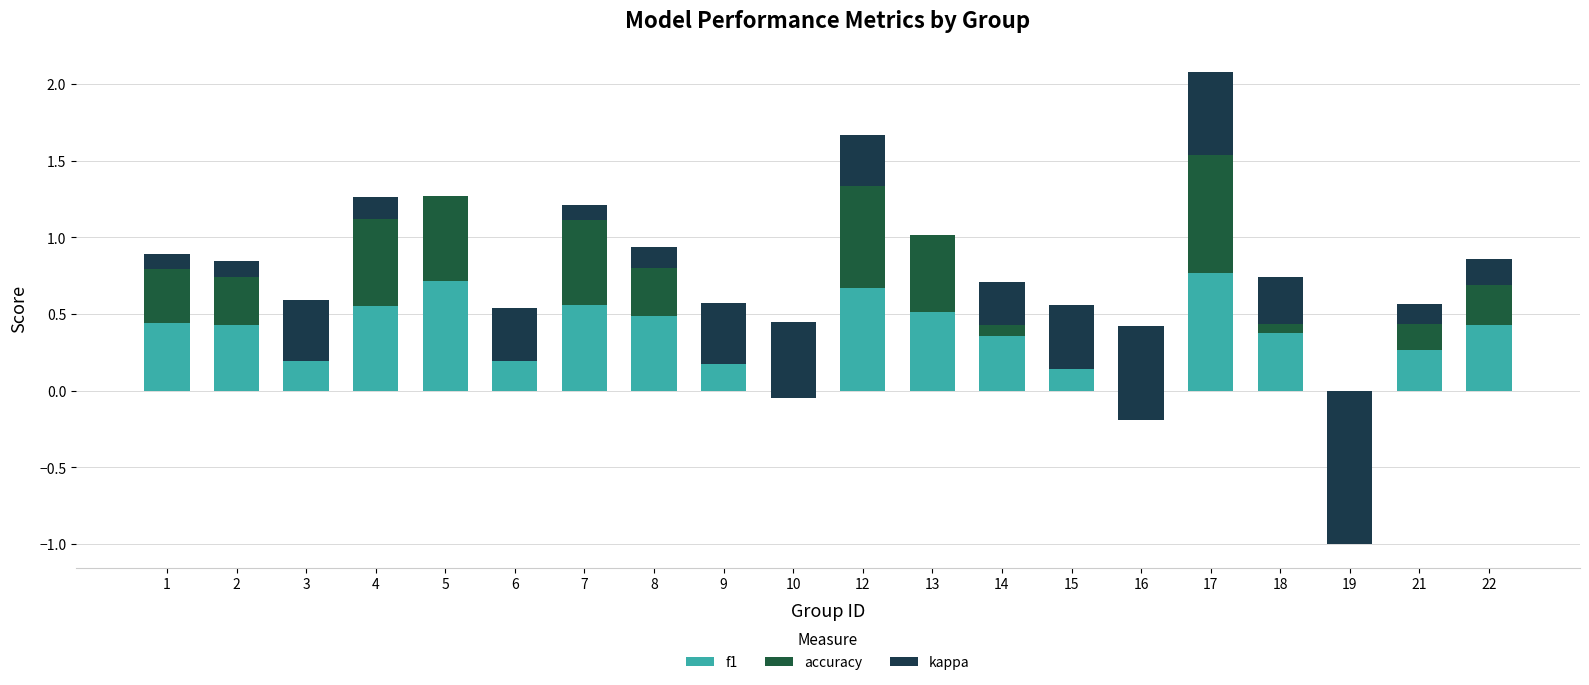

Is the value of accuracy at 1 greater than the value of f1 at 21?

Yes